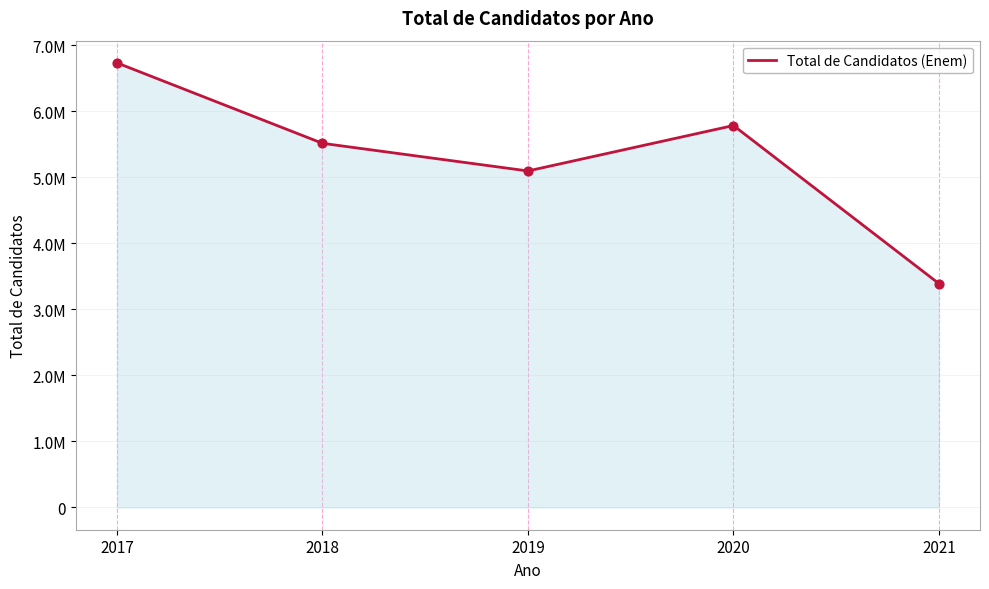

What is the change in value from 2019 to 2021?

-1705339